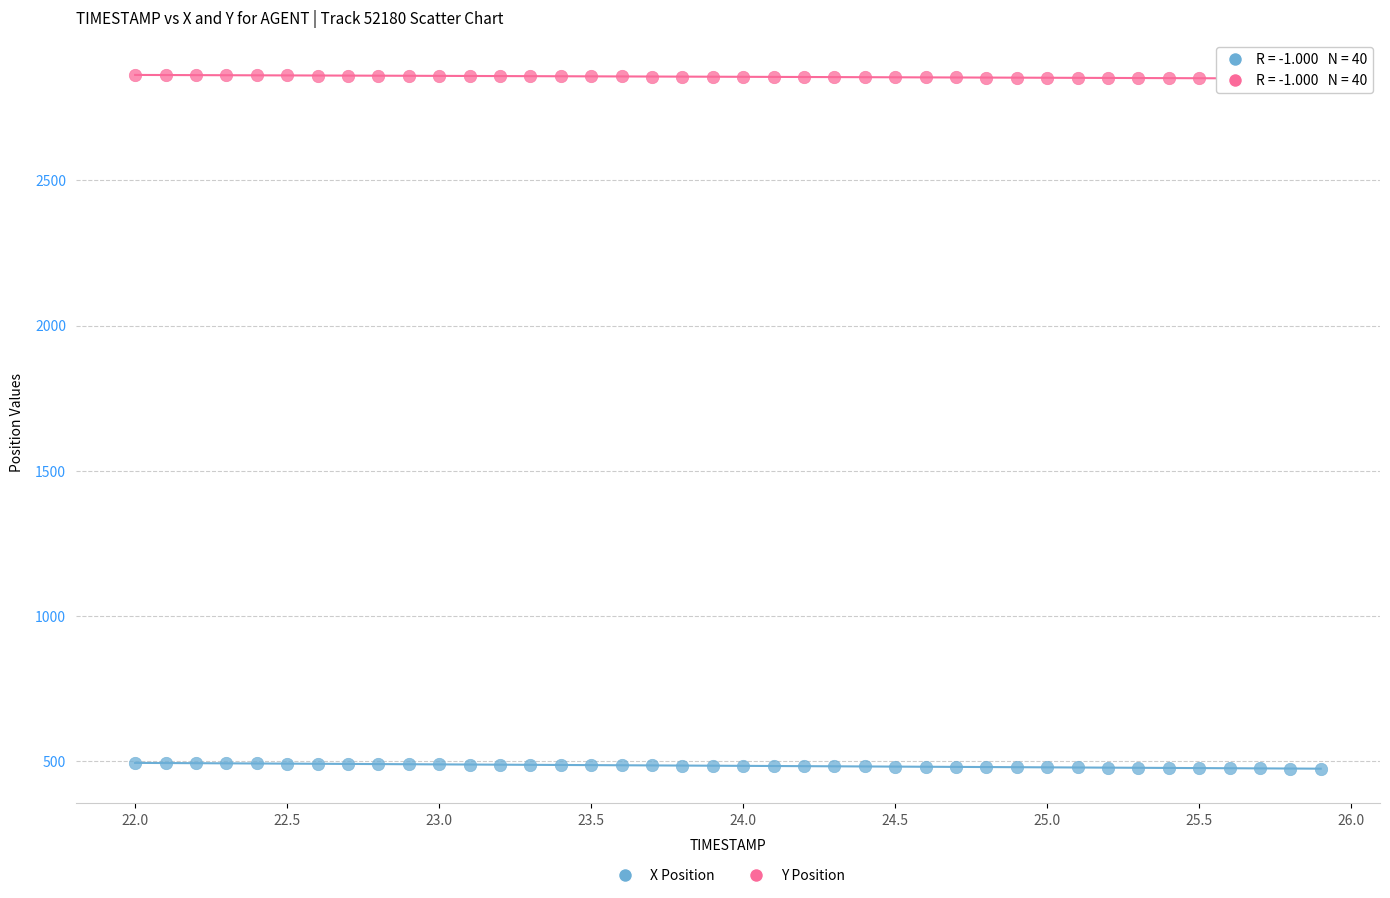

What is the X range (max minus min) for the scatter plot?

3.9